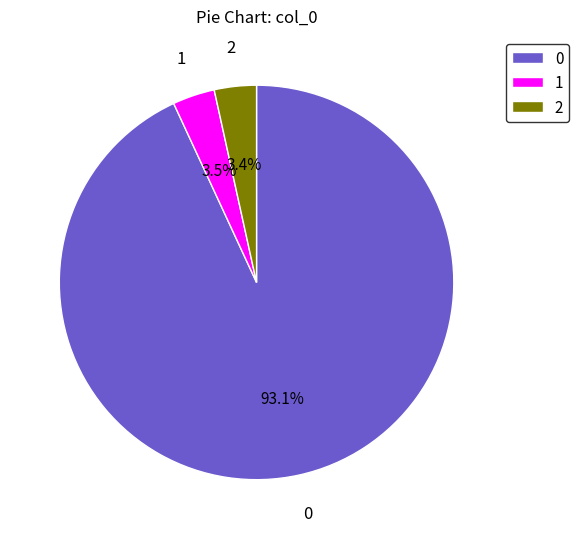

Which slice is the largest?

0